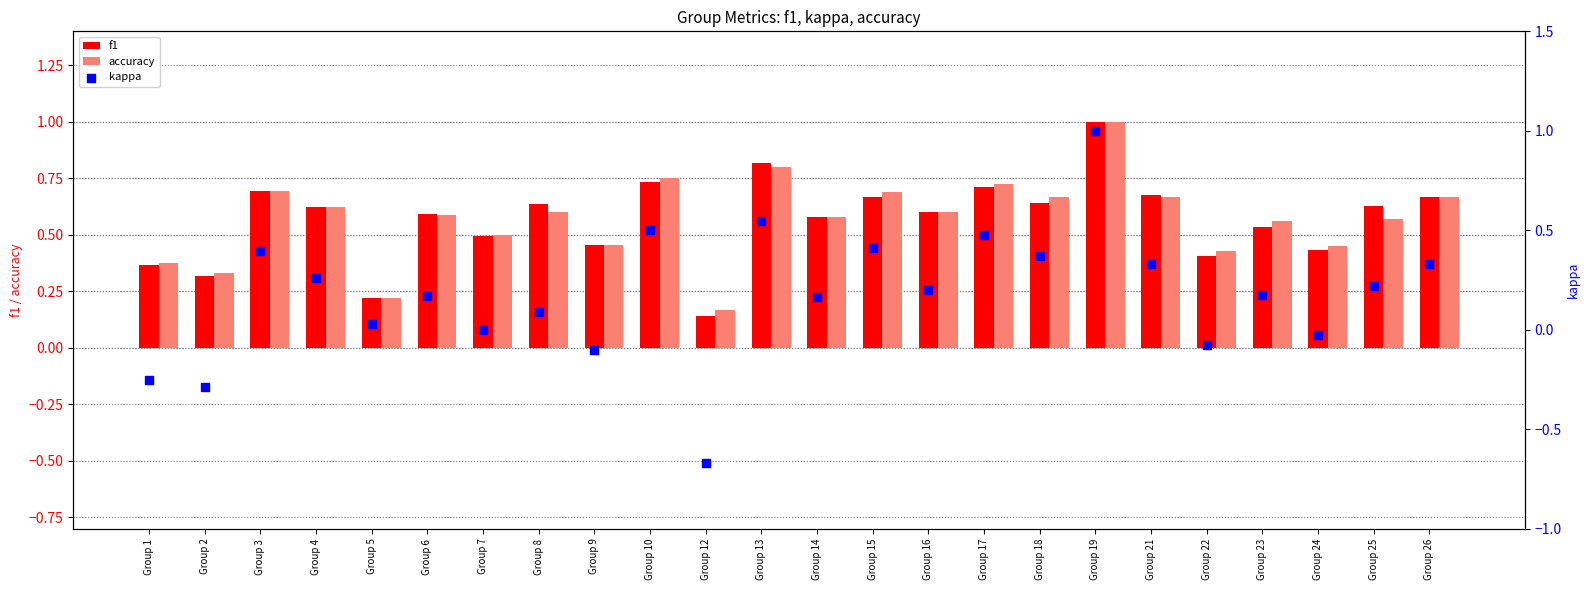

Which series has the largest total across all categories?

accuracy